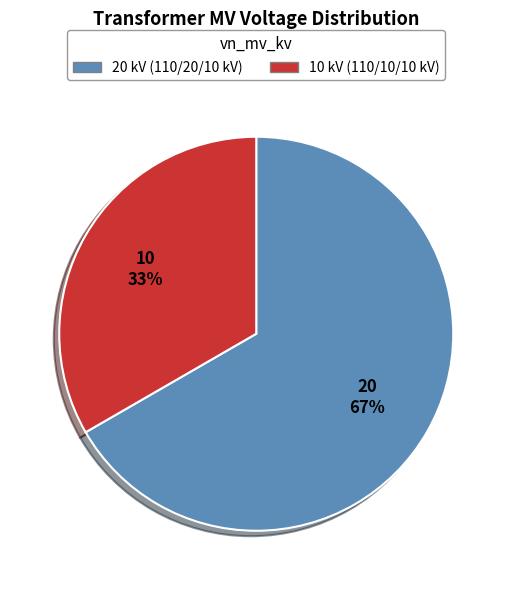

To the nearest percent, what is the average slice percentage?

50%